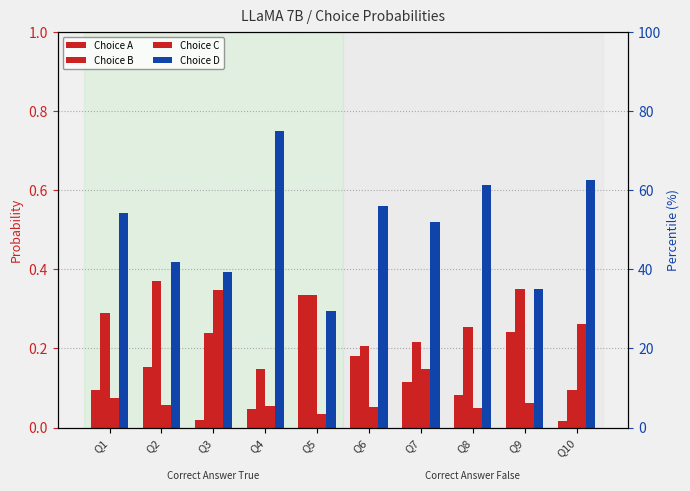

Which category has the highest value across all series?

Q4